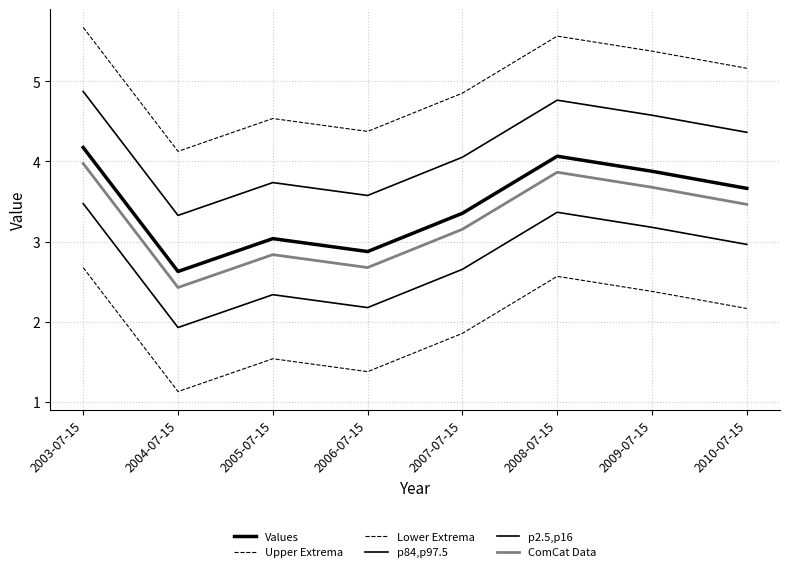

How many lines are shown in the chart?

6